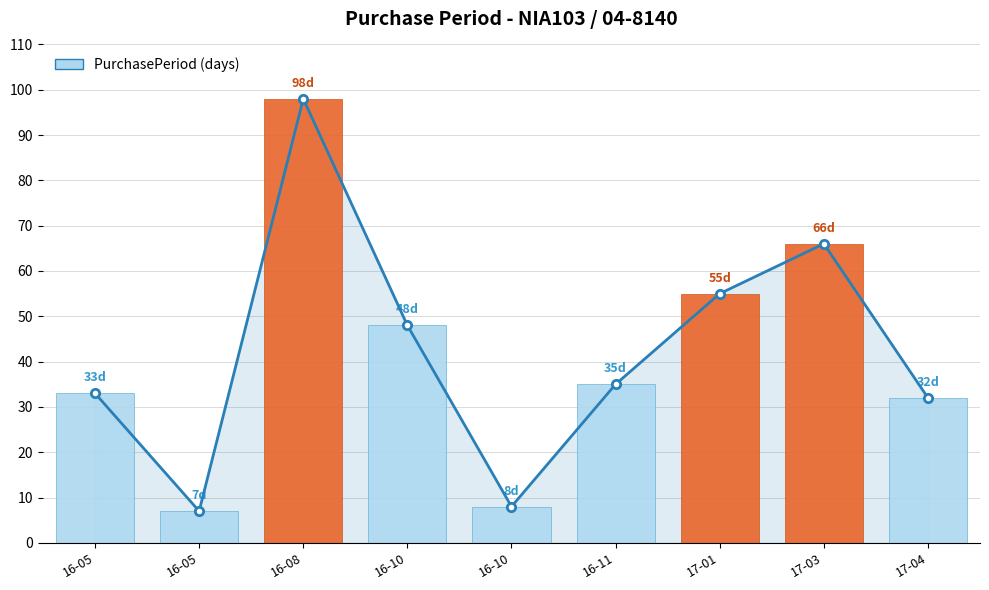

Reading right to left, list all the values displayed in this chart.

32	66	55	35	8	48	98	7	33